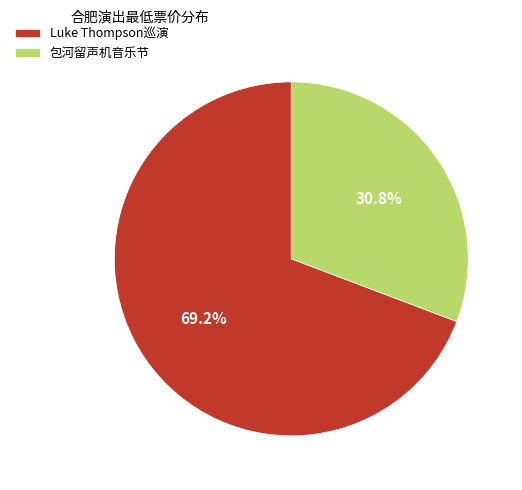

Between Luke Thompson巡演 and 包河留声机音乐节, which is larger?

Luke Thompson巡演